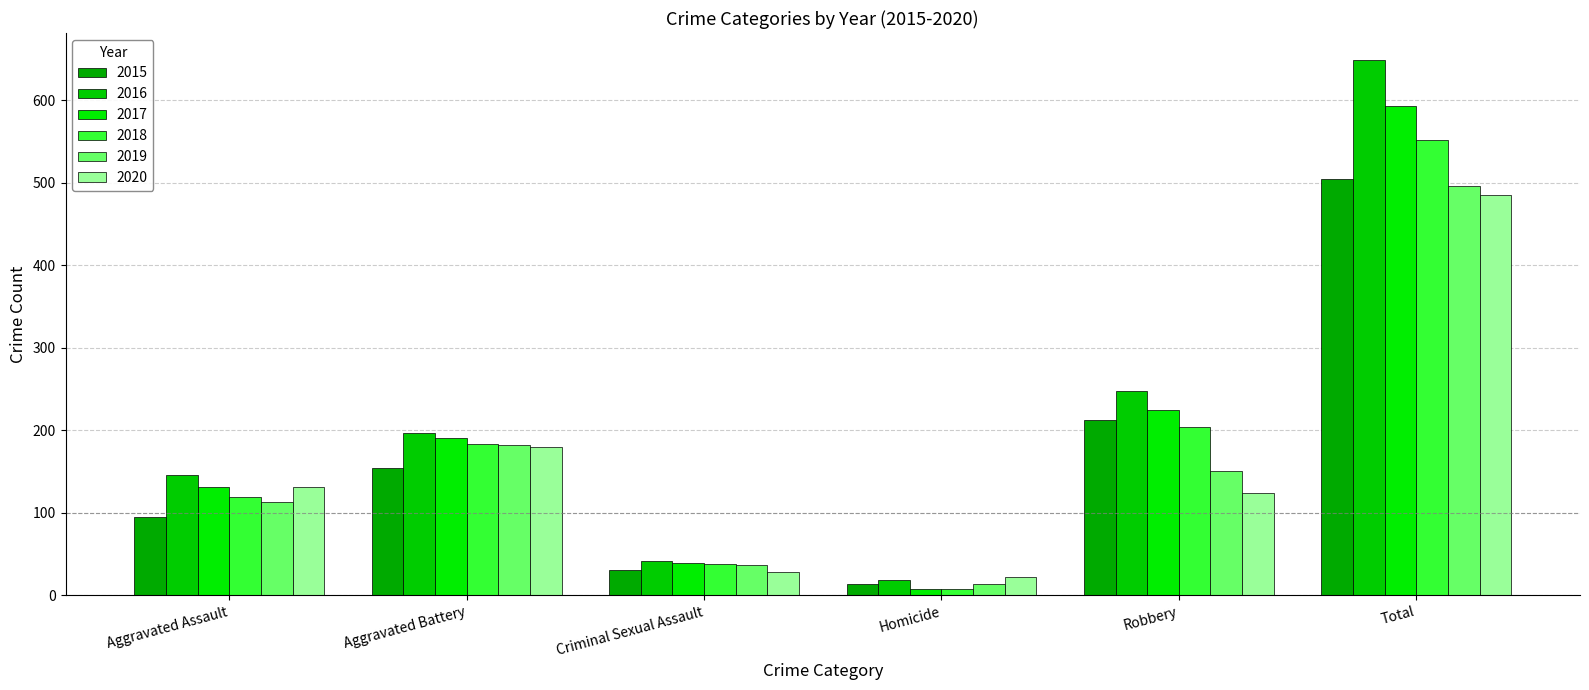

How many bars are there in total?

36